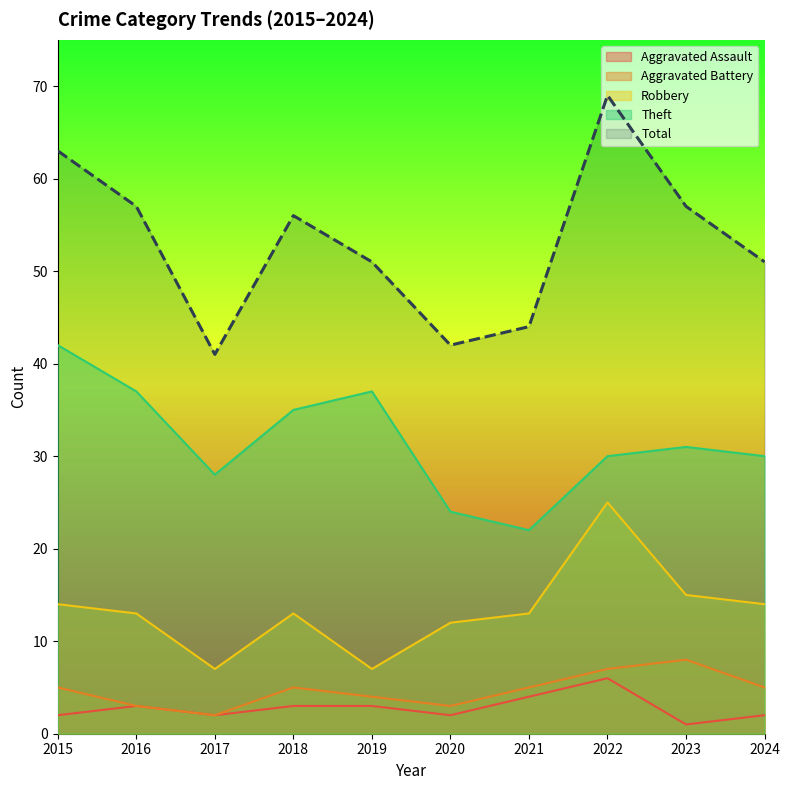

How many data points does each series have?

10